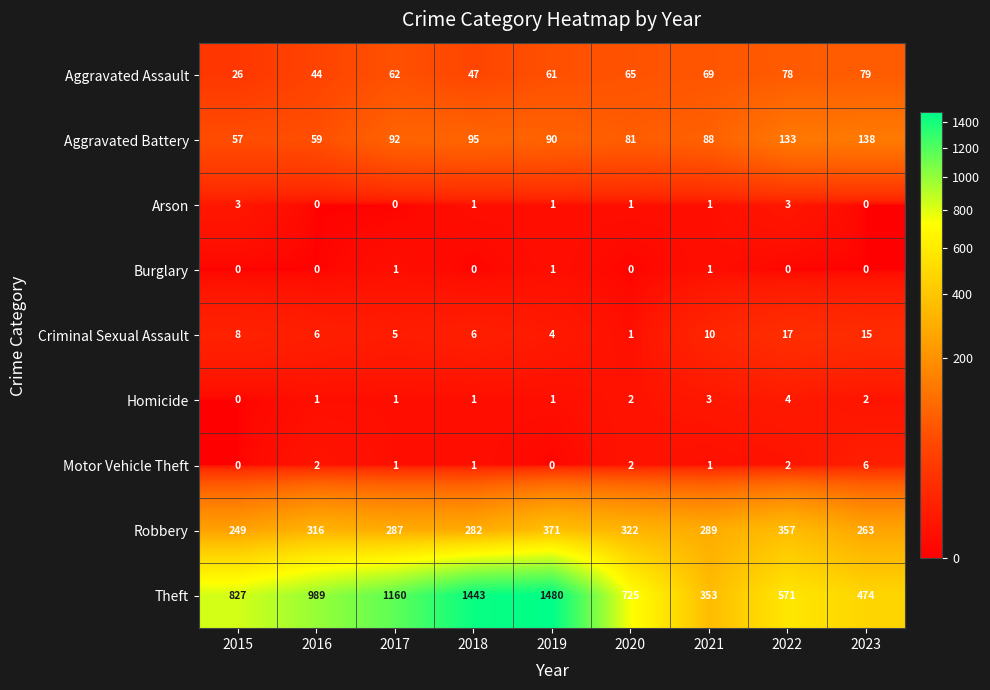

Which series has the widest spread of values?

Theft